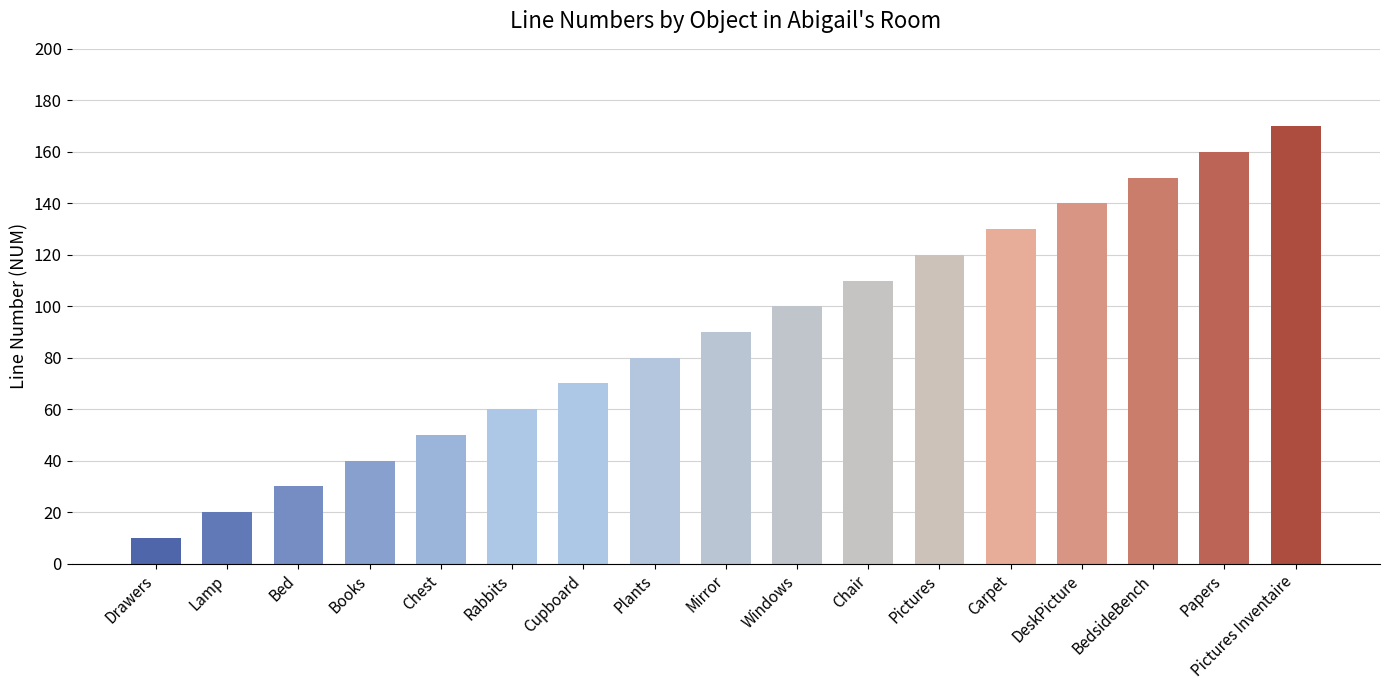

What is the sum of all values?

1530